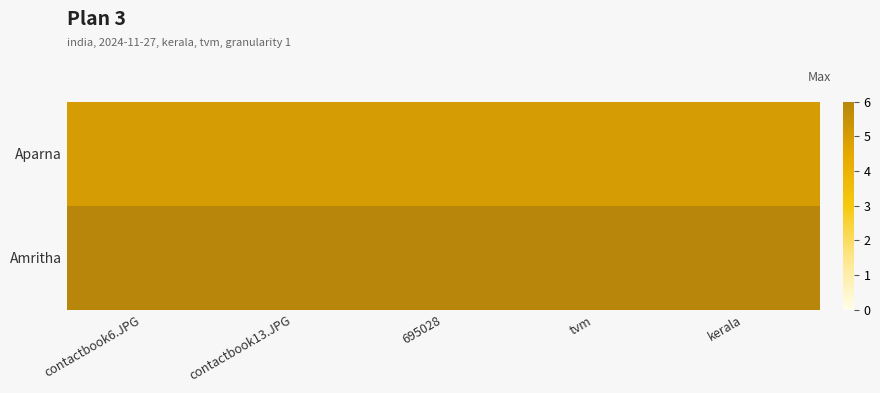

Reading right to left, what are all the values shown in this chart?

Aparna: kerala=5	tvm=5	695028=5	contactbook13.JPG=5	contactbook6.JPG=5
Amritha: kerala=6	tvm=6	695028=6	contactbook13.JPG=6	contactbook6.JPG=6